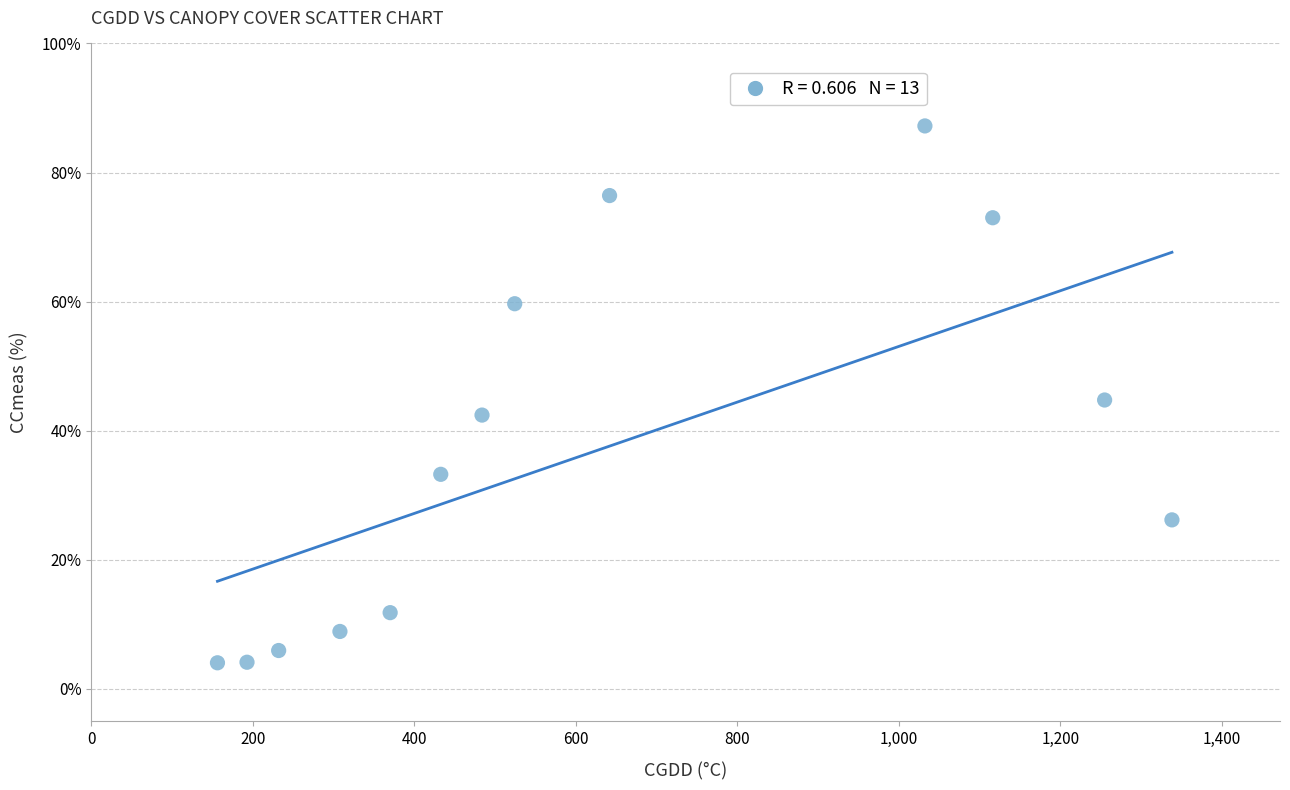

What is the range of Y values (max minus min)?

83.2